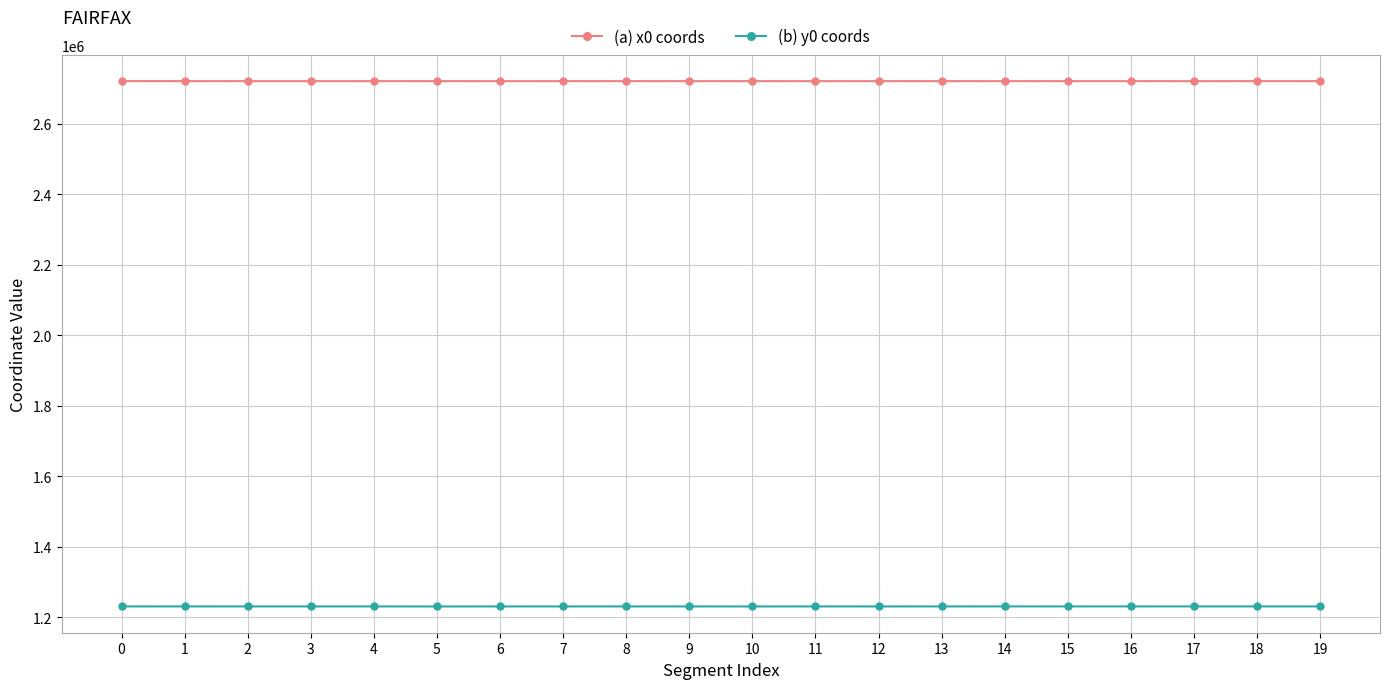

What is the difference between the highest and lowest values at 5?

1489892.7